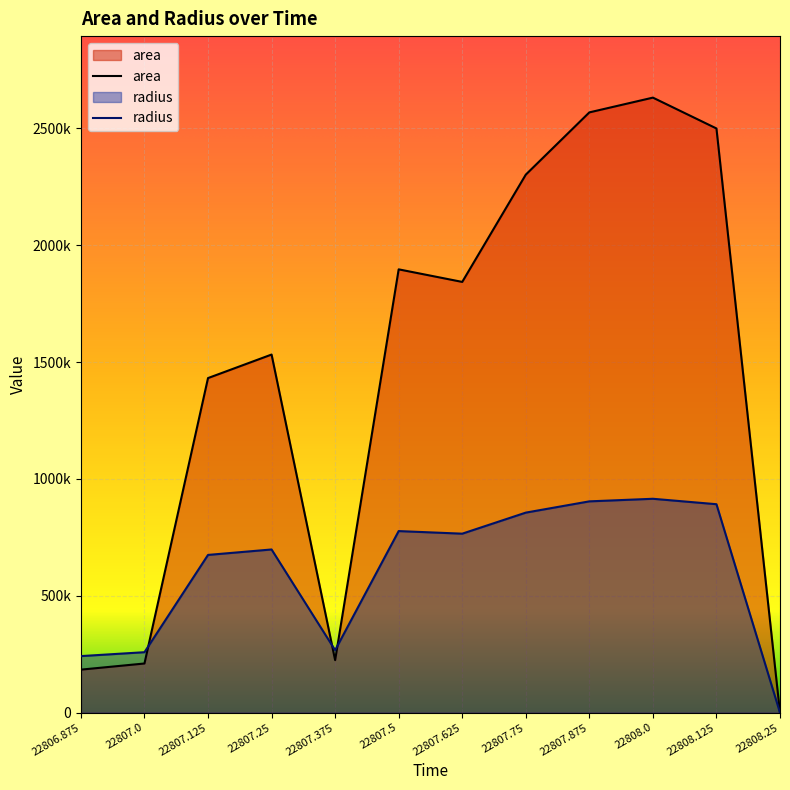

What is the spread (max minus min) of values at 22807.125?

756282.6